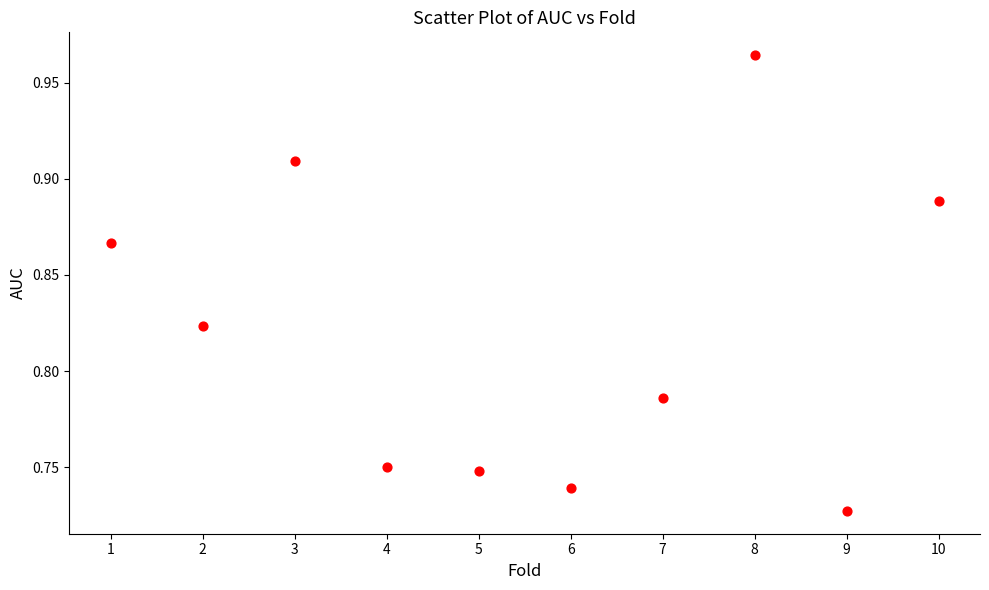

What is the range of X values (max minus min)?

9.0